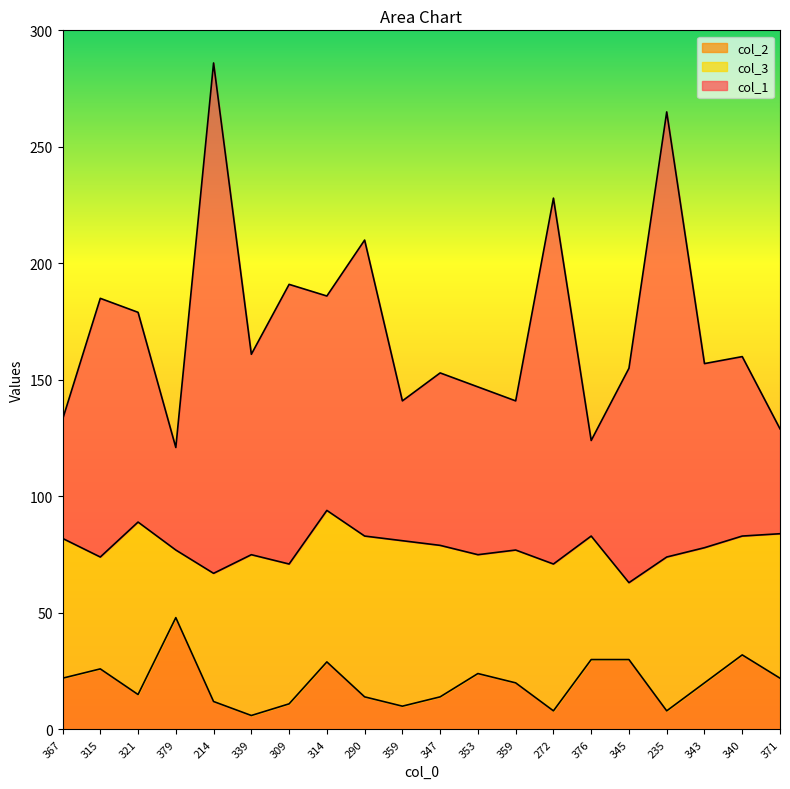

Does the chart display data point markers on the line(s)?

No